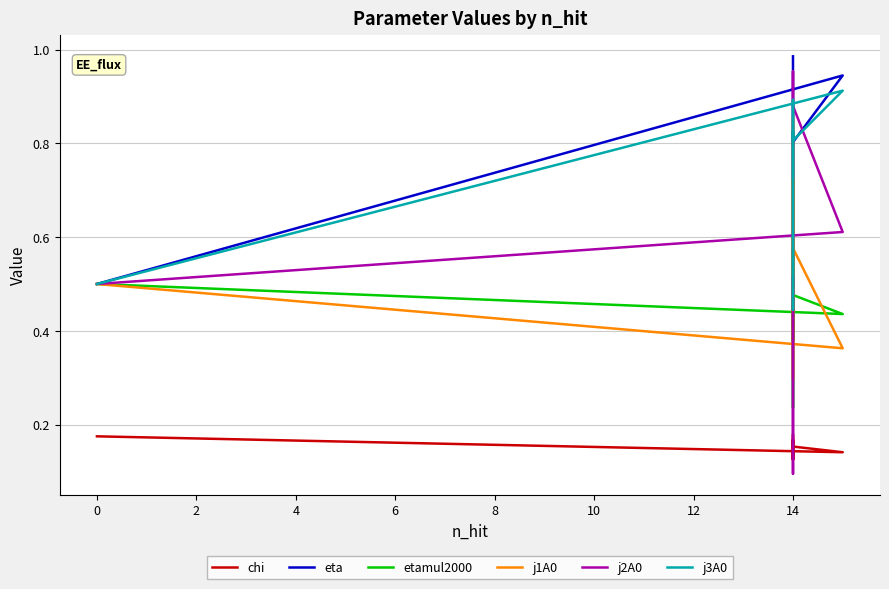

Which series has the largest total across all categories?

eta